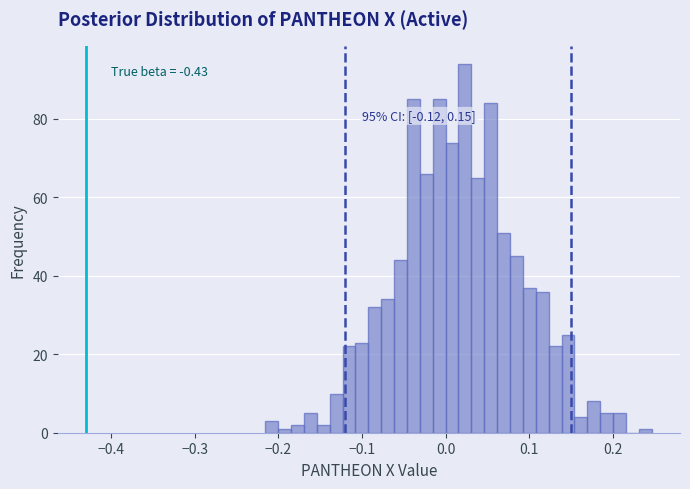

Around what value on the x-axis is the tallest bar? Give the approximate position of its centre, as read against the axis.

0.02